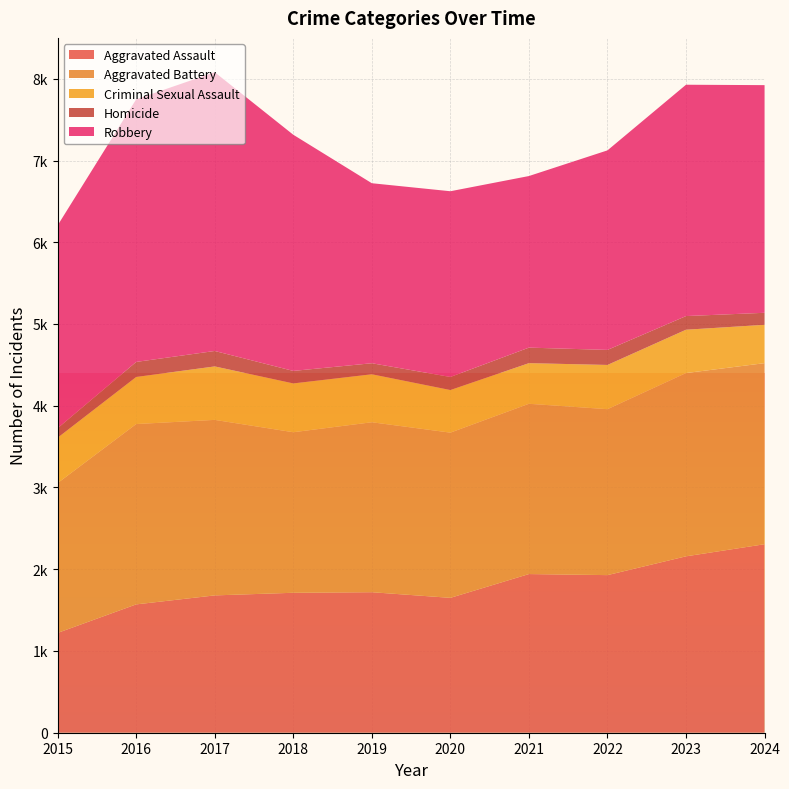

Reading left to right, extract all data points from this chart.

Aggravated Assault: 2015=1221	2016=1570	2017=1680	2018=1712	2019=1719	2020=1650	2021=1941	2022=1928	2023=2158	2024=2306
Aggravated Battery: 2015=1833	2016=2206	2017=2147	2018=1964	2019=2079	2020=2021	2021=2083	2022=2030	2023=2242	2024=2215
Criminal Sexual Assault: 2015=555	2016=576	2017=654	2018=597	2019=587	2020=521	2021=497	2022=541	2023=530	2024=469
Homicide: 2015=116	2016=184	2017=189	2018=153	2019=135	2020=160	2021=190	2022=184	2023=167	2024=147
Robbery: 2015=2482	2016=3213	2017=3410	2018=2889	2019=2202	2020=2272	2021=2099	2022=2441	2023=2830	2024=2785